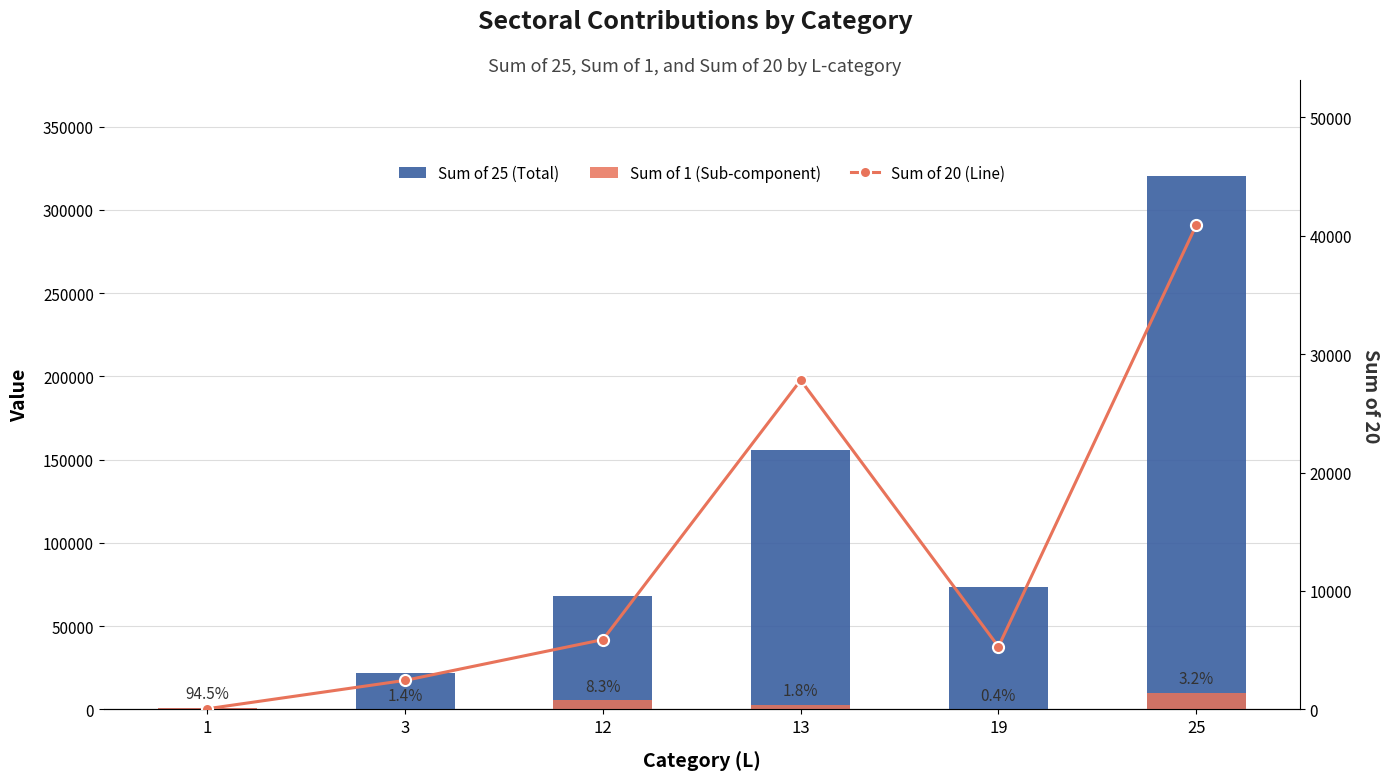

Which category has the highest value across all series?

25